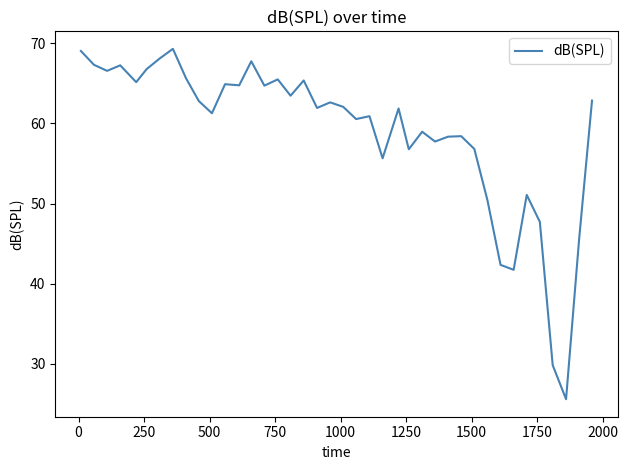

Does the chart display data point markers on the line(s)?

No